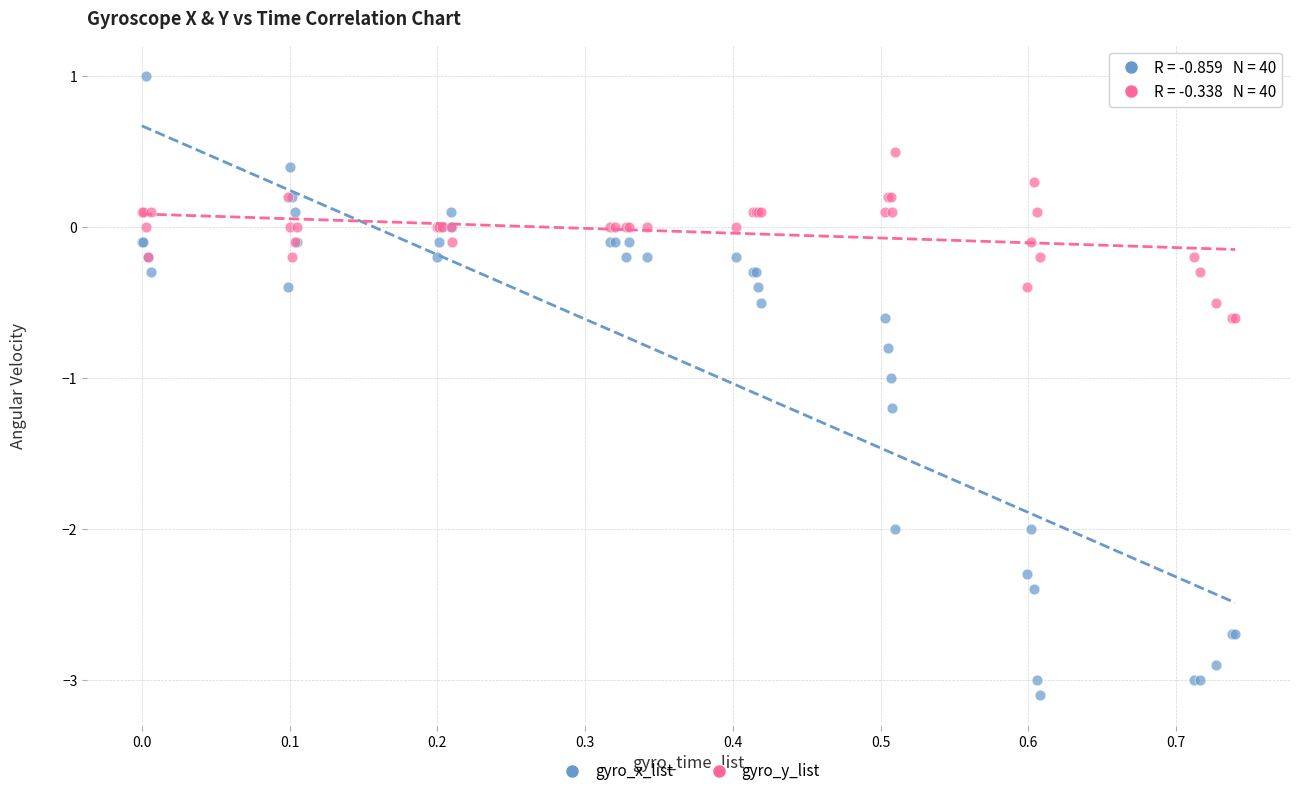

Which series reaches the minimum Y coordinate?

gyro_x_list